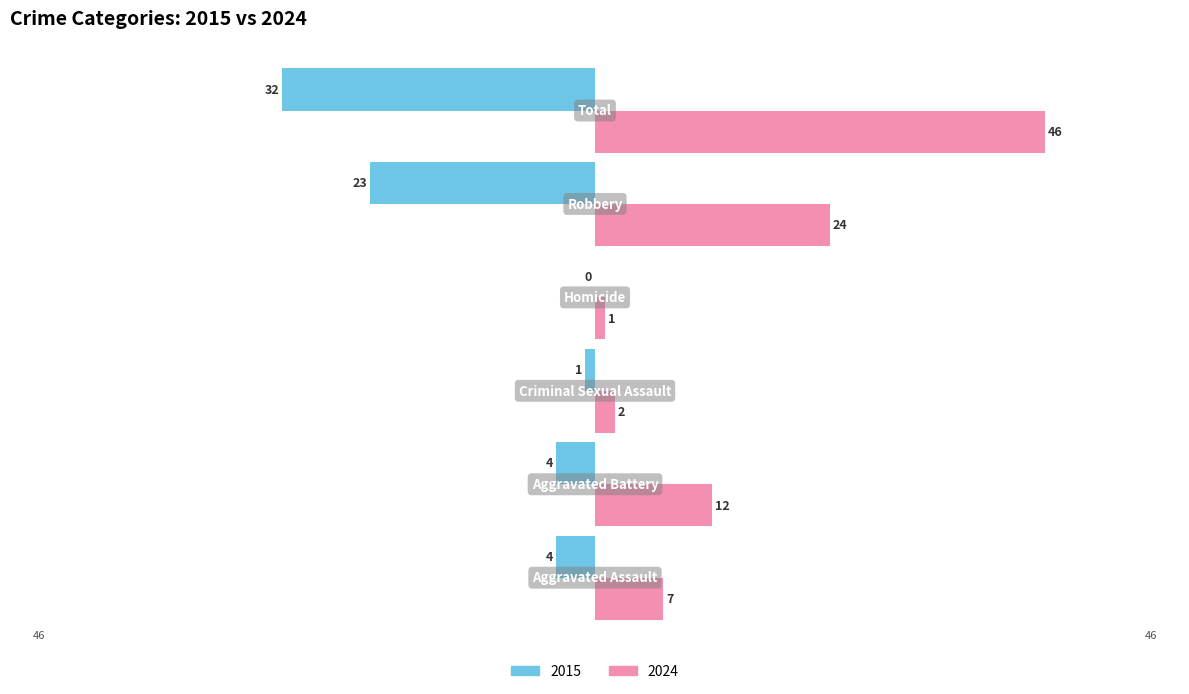

What is the maximum value for 2024?

46